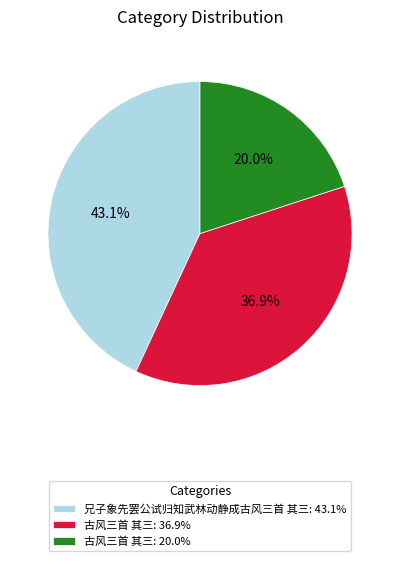

Rank the categories by value from highest to lowest.

兄子象先罢公试归知武林动静成古风三首 其三: 43.1%, 古风三首 其三: 36.9%, 古风三首 其三: 20.0%